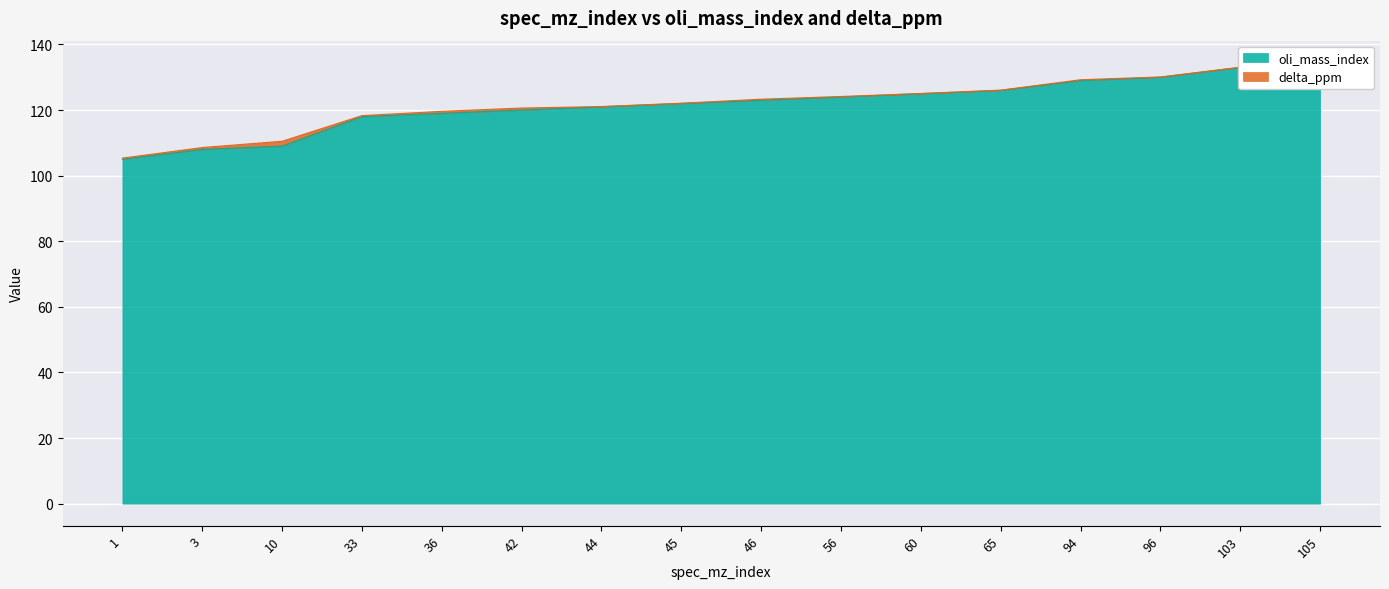

True or false: the data shows 57 at 45.

False